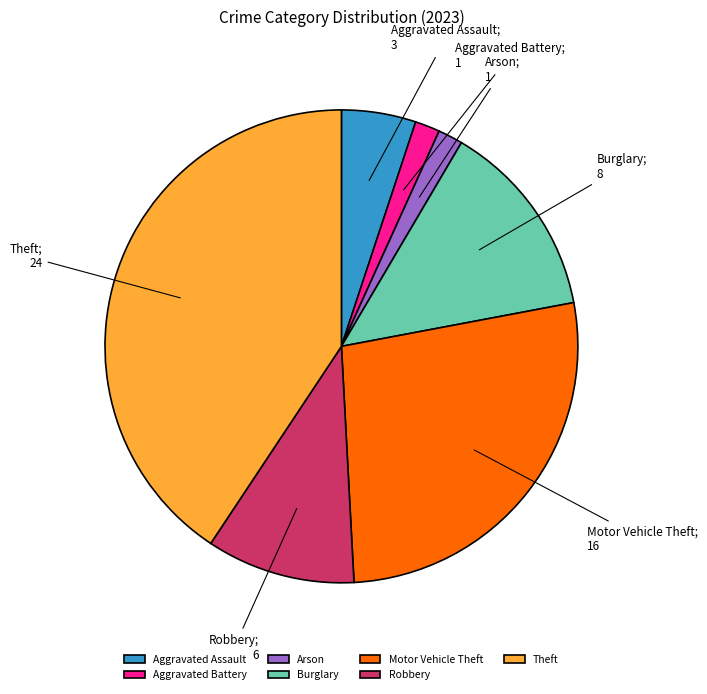

Count the number of slices in the pie.

7